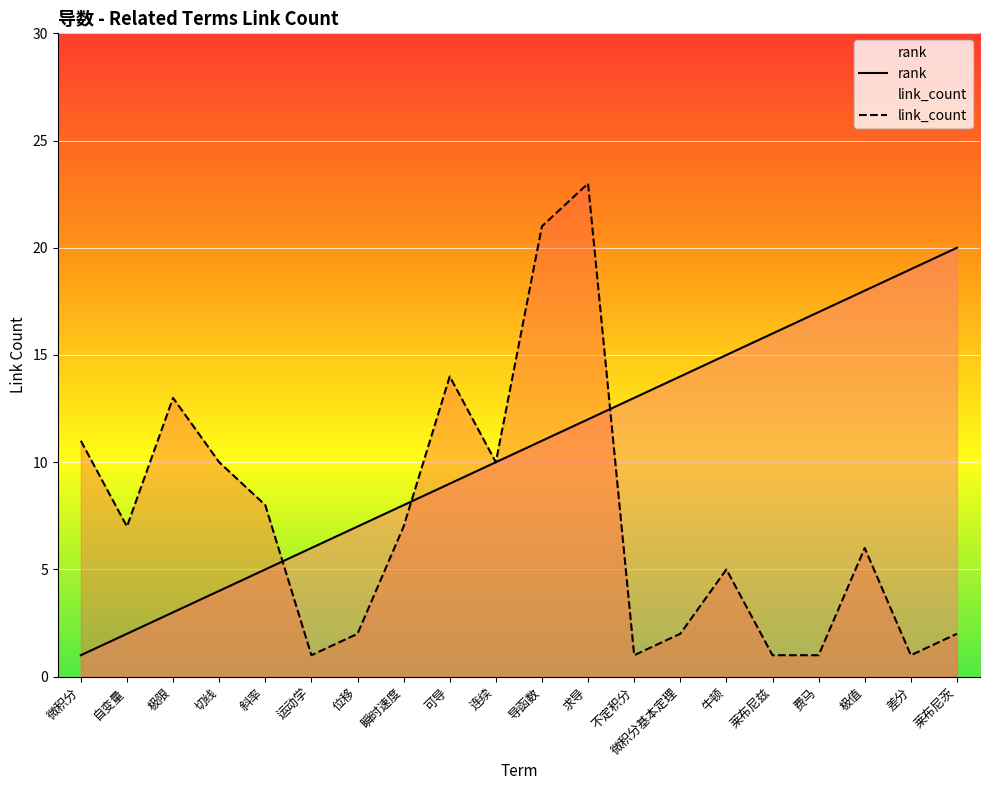

What is the difference between the rank values at 差分 and 运动学?

13